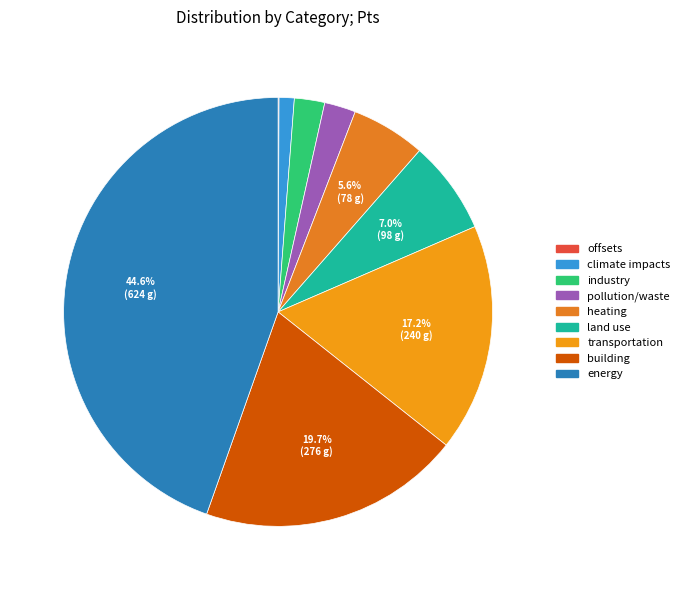

True or false: transportation accounts for 17% of the total.

True